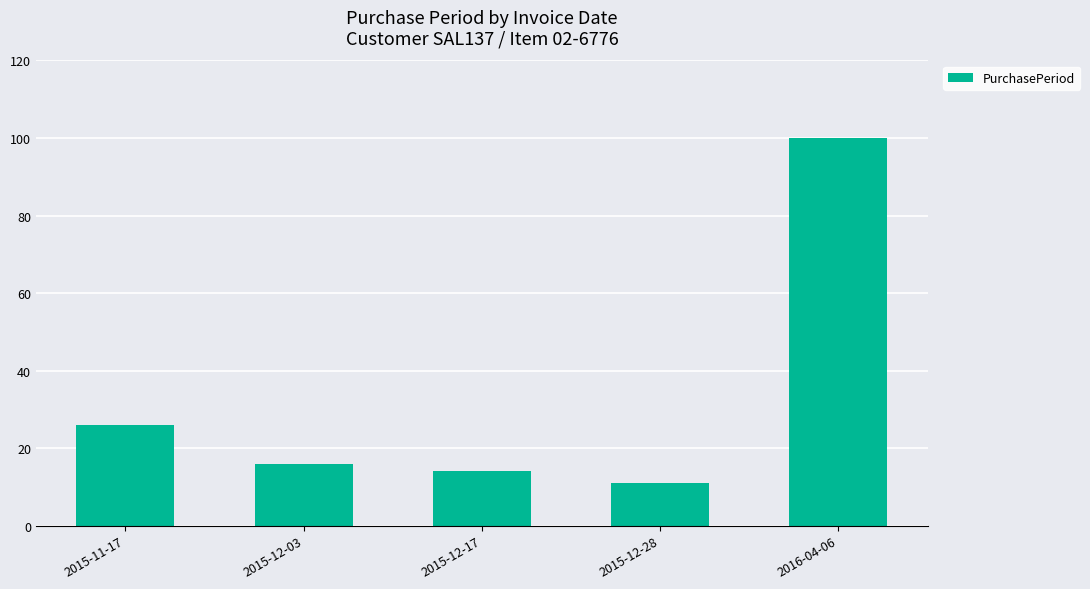

The chart shows a value of 16 at 2015-12-03. True or false?

True